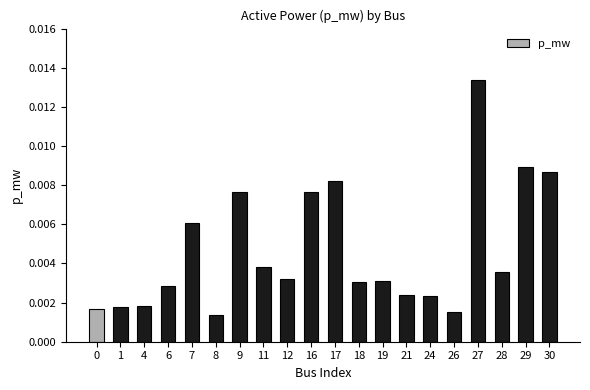

Which category has the highest value across all series?

27